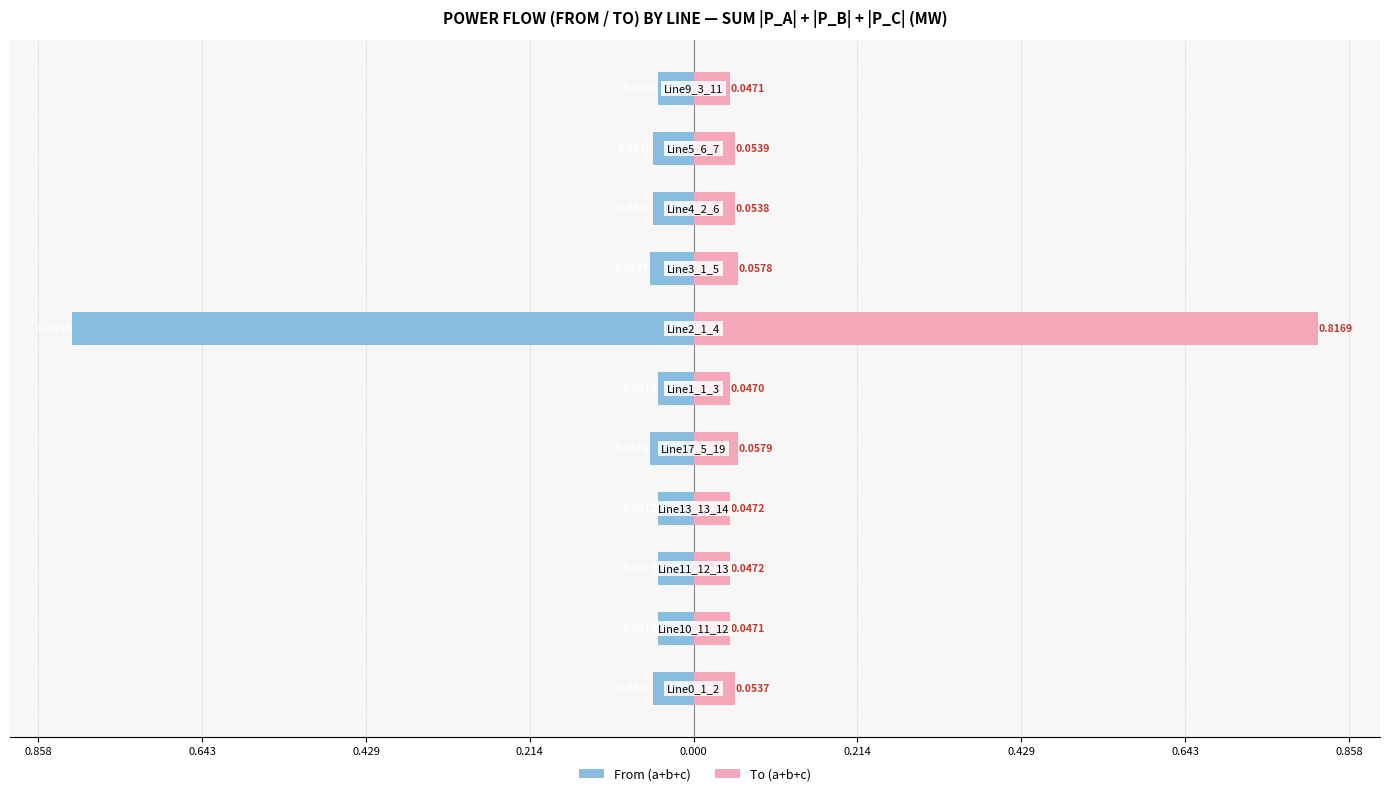

Which series has the widest spread of values?

To (a+b+c)